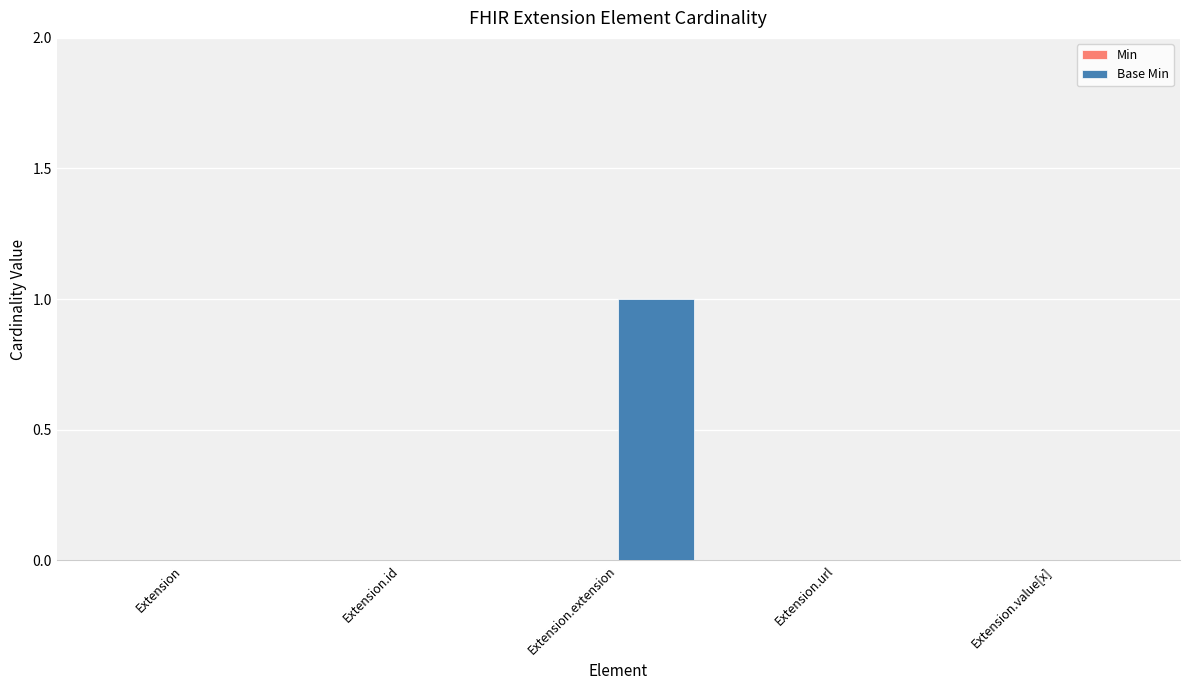

Which label corresponds to the largest value in the chart?

Extension.extension